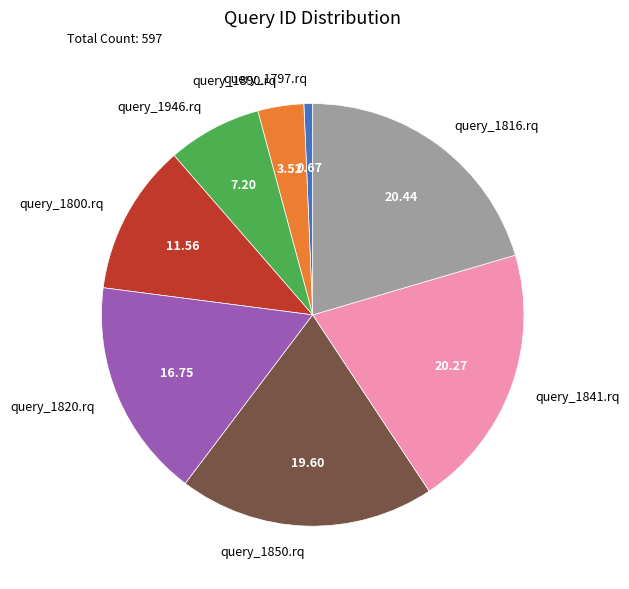

Approximately how many times larger is the value at query_1946.rq compared to query_1850.rq?

0.4